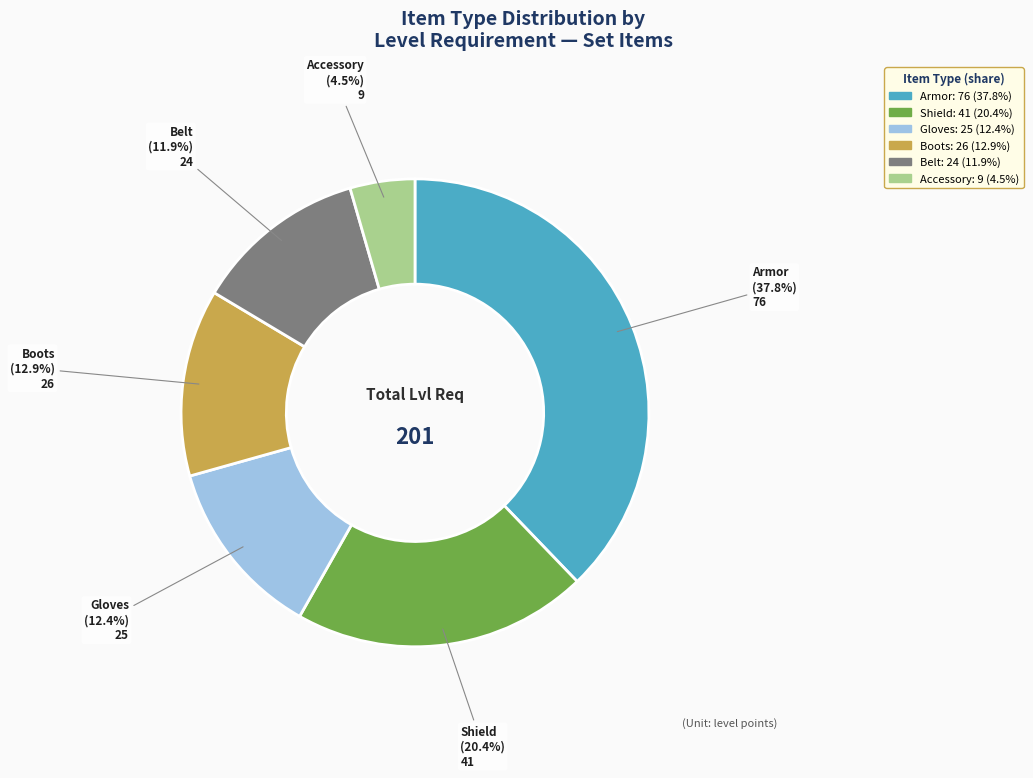

Does any single category account for the majority?

No